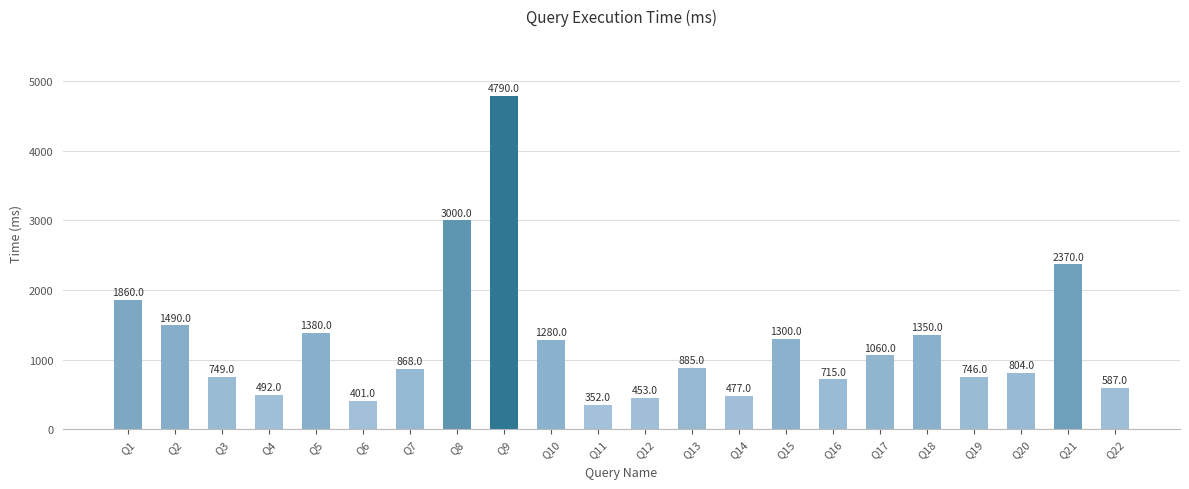

What is the greatest value displayed?

4790